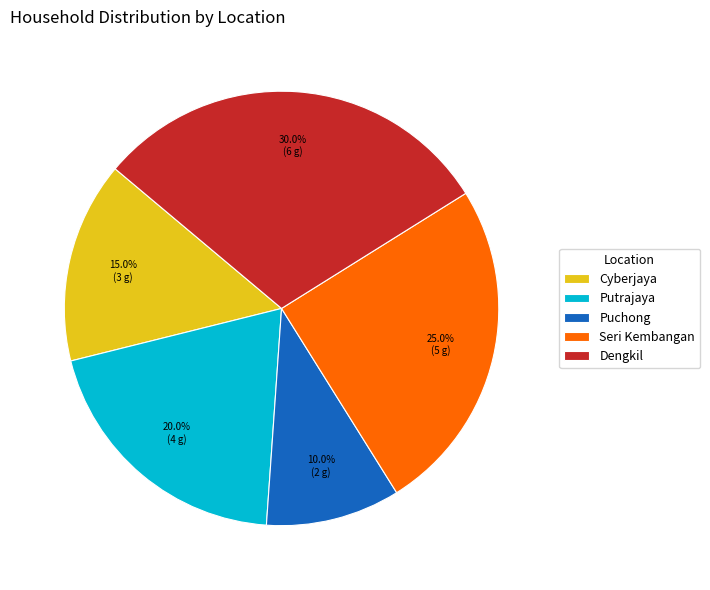

Approximately how many times larger is the value at Puchong compared to Dengkil?

0.3